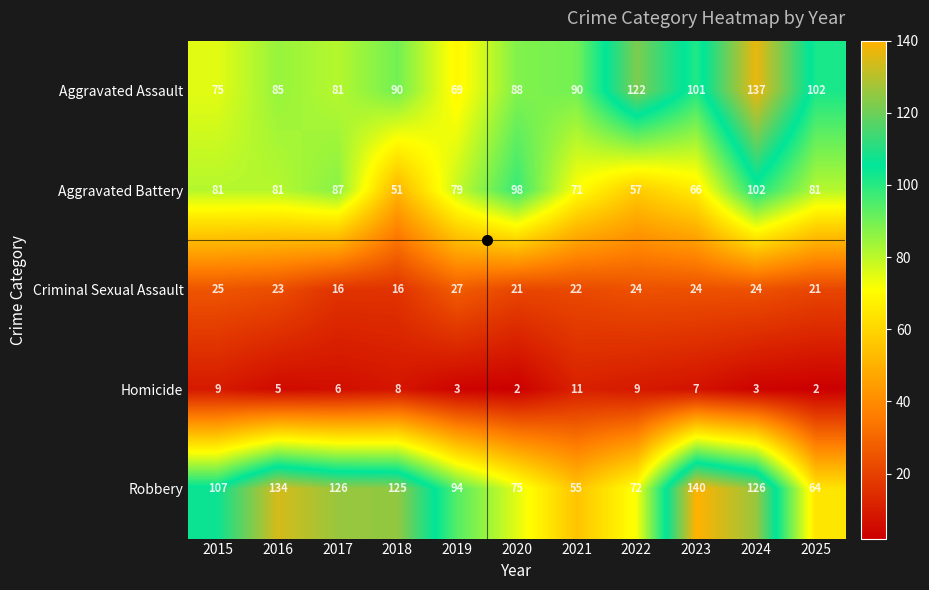

Is it true that Criminal Sexual Assault equals 23 at 2016?

True